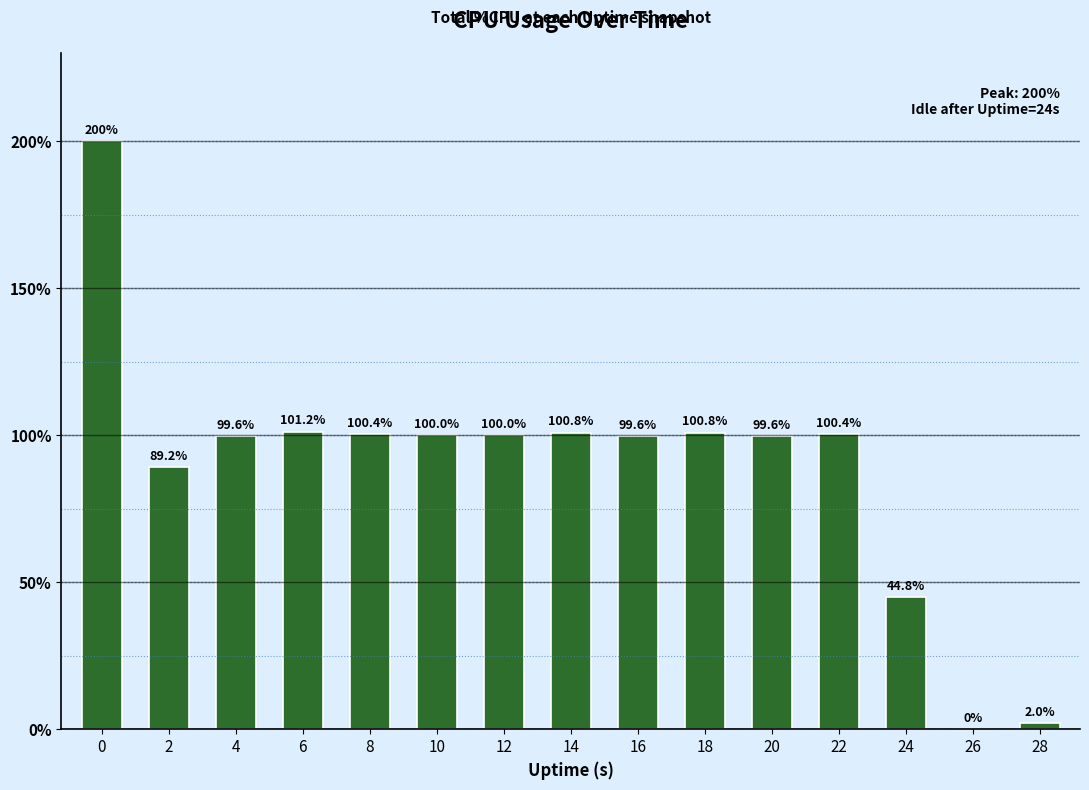

What is the greatest value displayed?

200.0